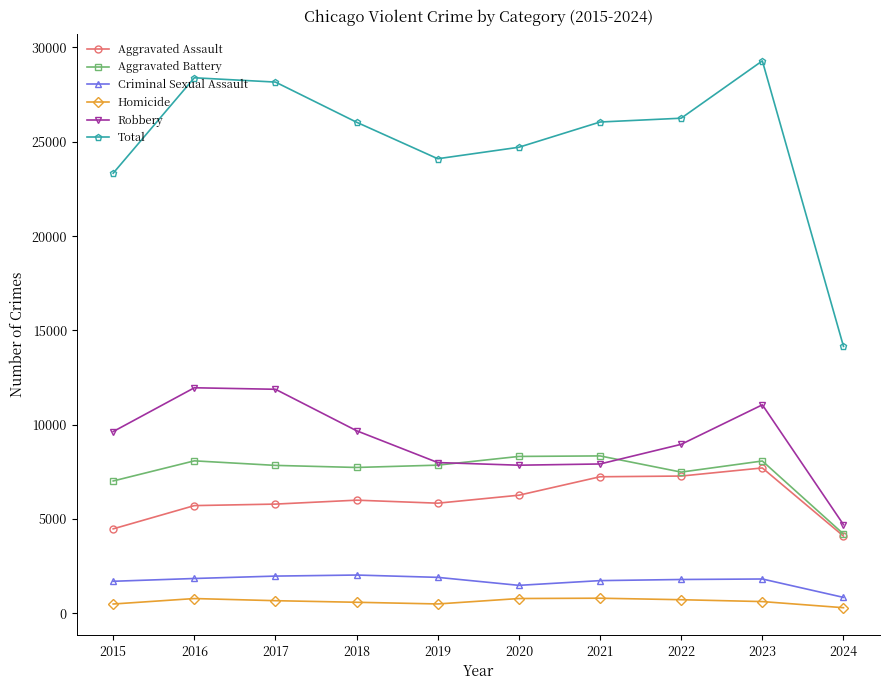

What is the difference between the Aggravated Assault values at 2018 and 2022?

1279